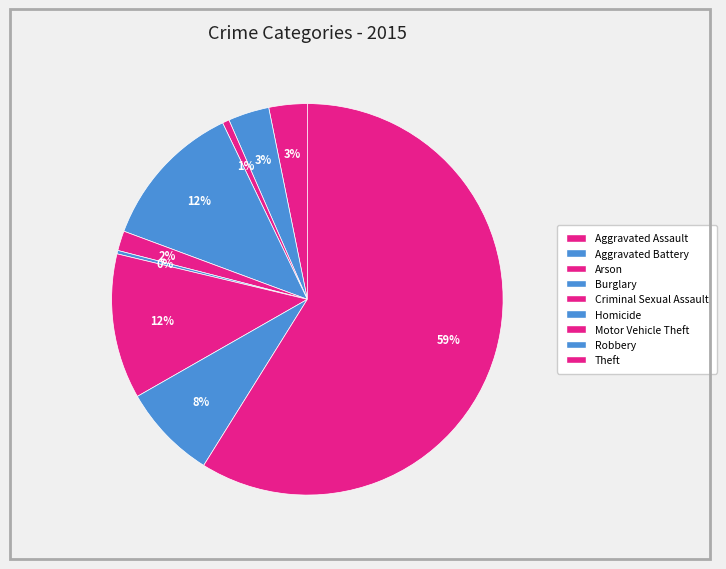

What is the largest slice in the pie chart?

Theft